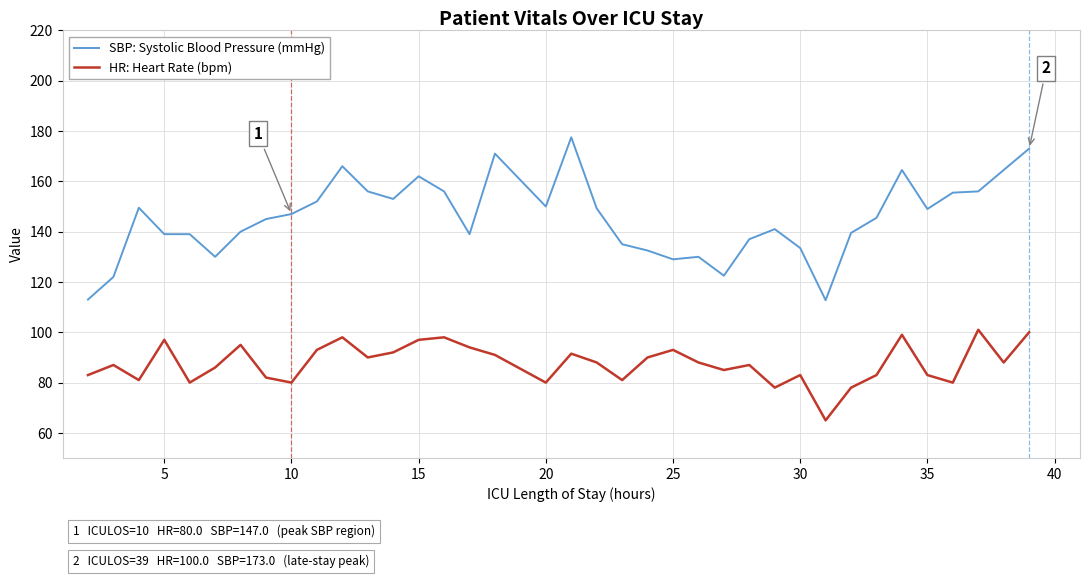

What is the difference between the maximum and minimum values in the HR: Heart Rate (bpm) series?

36.0